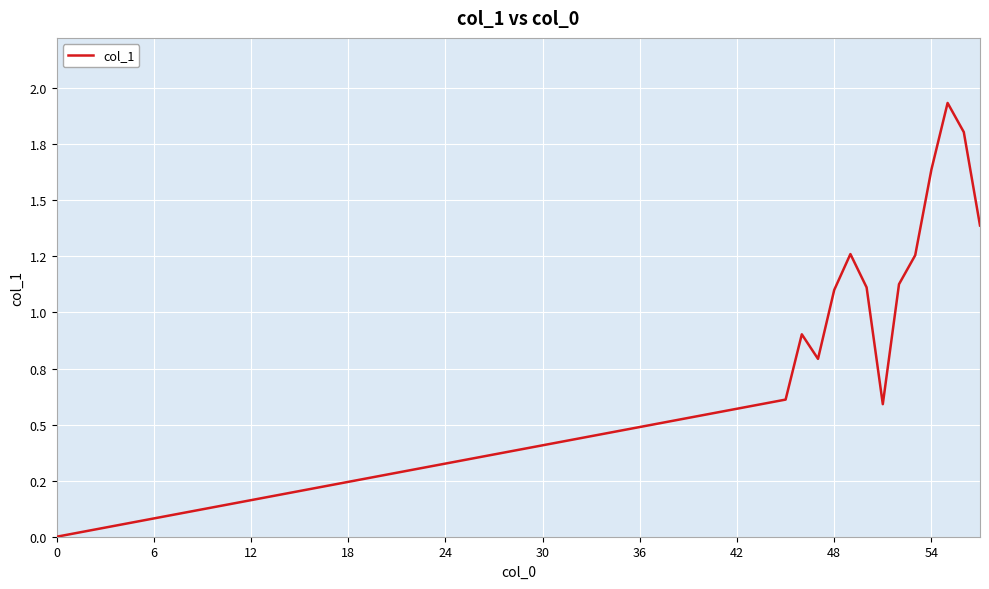

What is the maximum value shown in the chart?

1.9